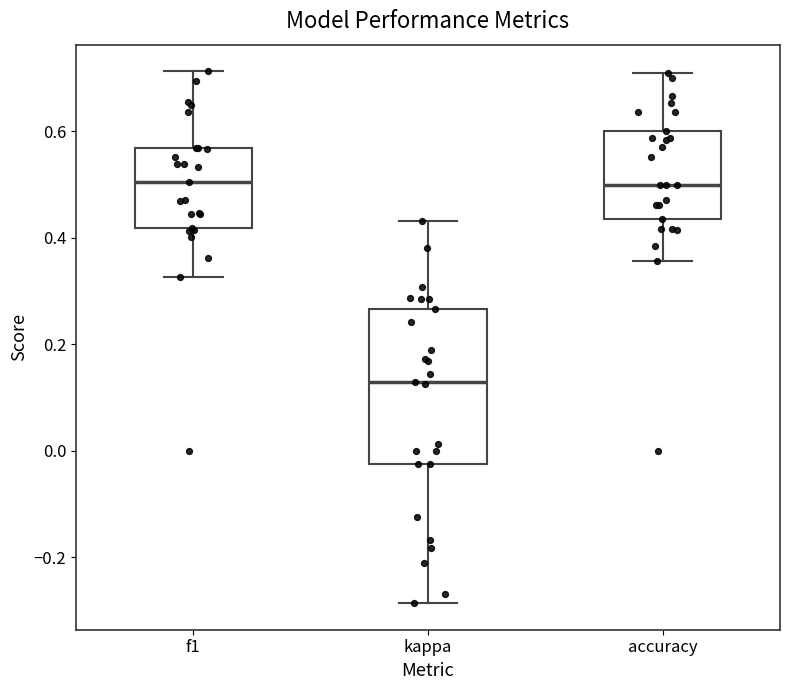

Where does the upper whisker of the box for accuracy end on the y-axis? The values are not printed on the chart, so give them approximately, as read against the axis.

0.70